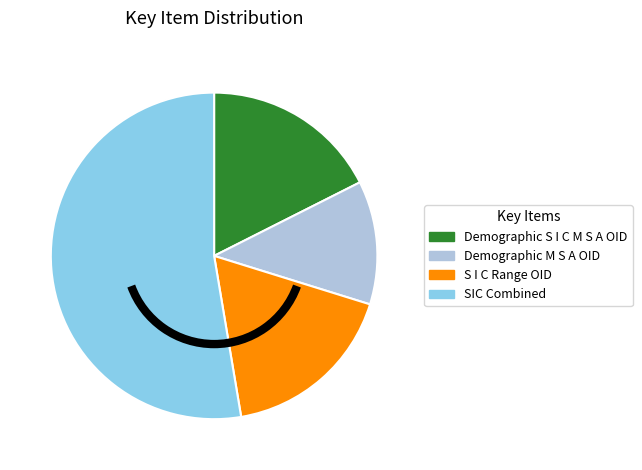

Which has a higher value, S I C Range OID or Demographic M S A OID?

S I C Range OID